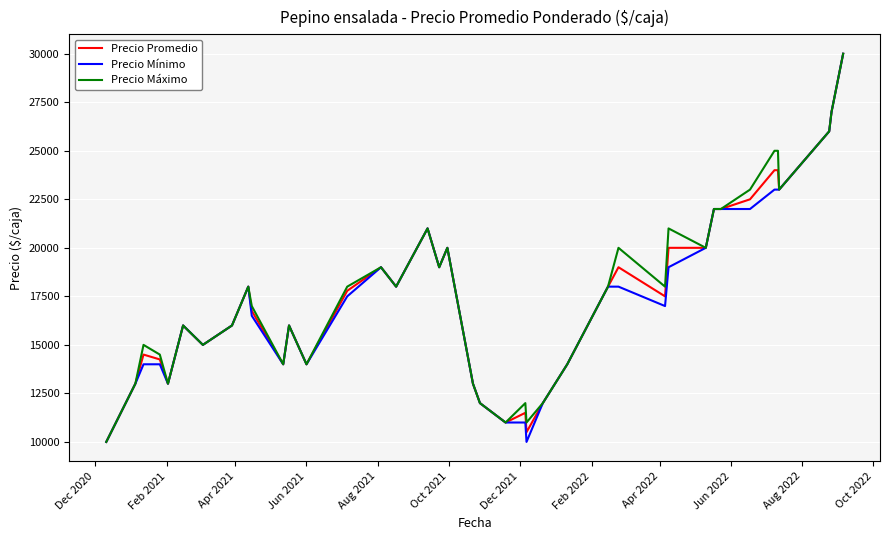

What is the minimum value for Precio Promedio?

10000